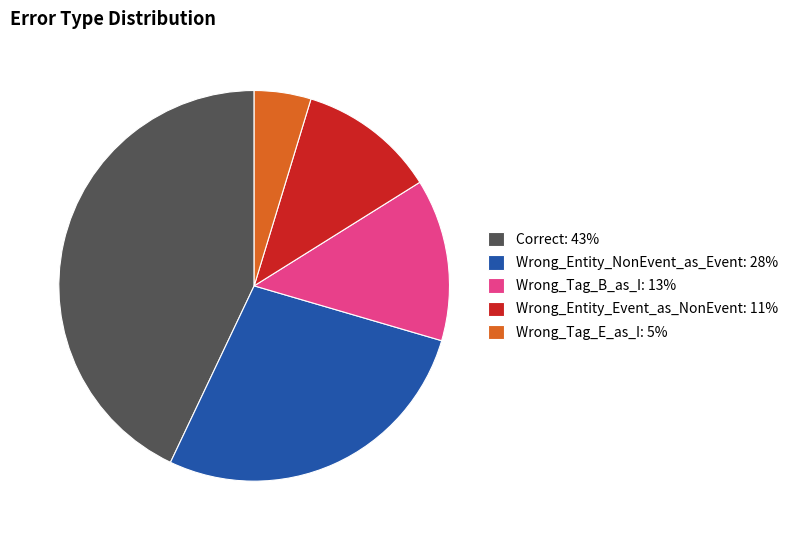

Which slice is the smallest?

Wrong_Tag_E_as_I